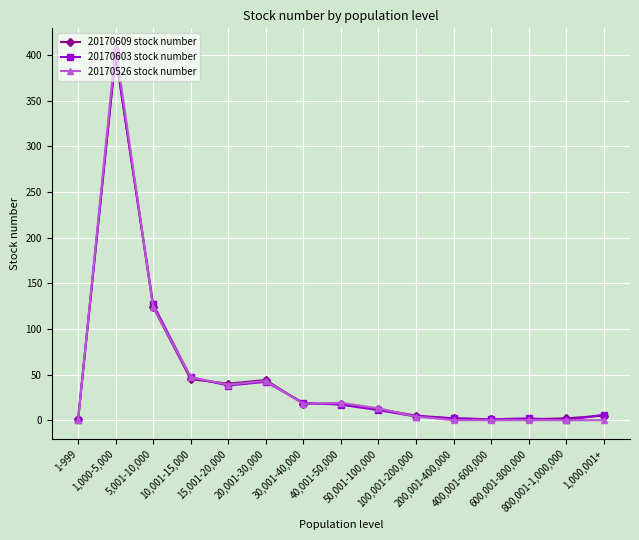

Which series has the widest spread of values?

20170526 stock number